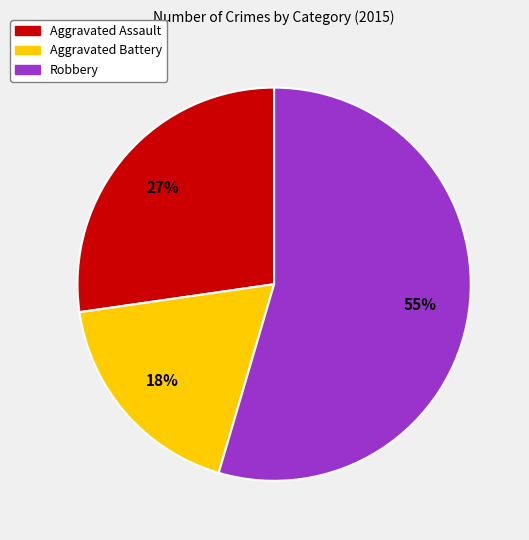

To the nearest percent, what is the difference between the Aggravated Assault and Aggravated Battery slice percentages?

9%